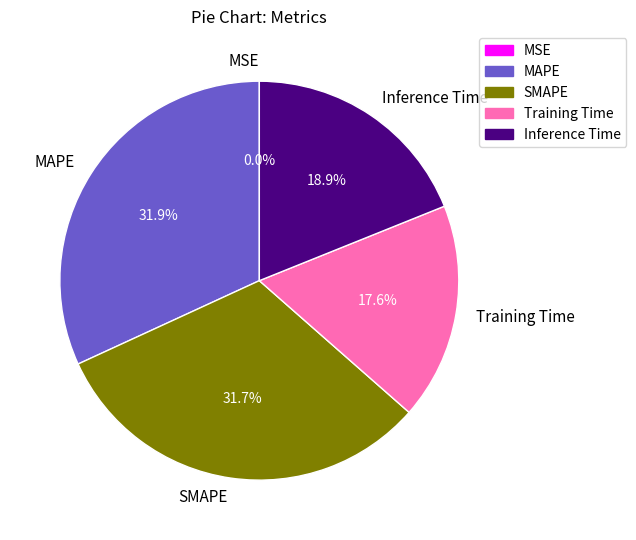

To the nearest percent, what portion does Inference Time represent?

19%